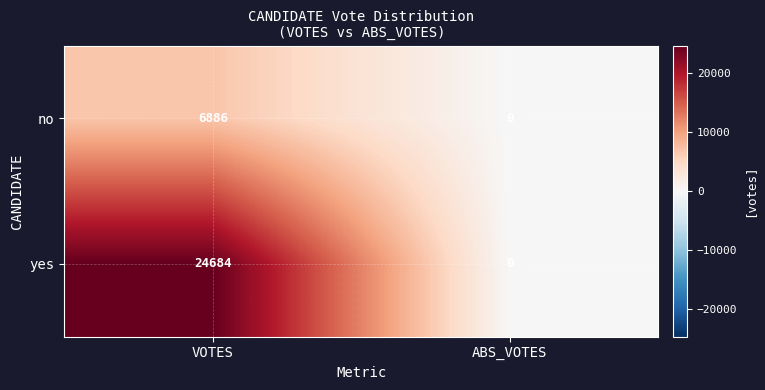

List the series in order of their overall mean, lowest first.

no, yes